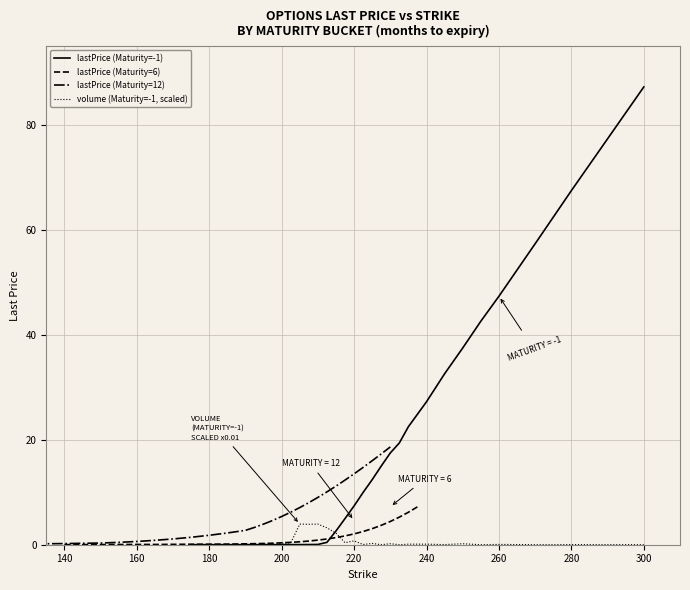

True or false: volume (Maturity=-1, scaled) has a value of 0.0 at 280.

True